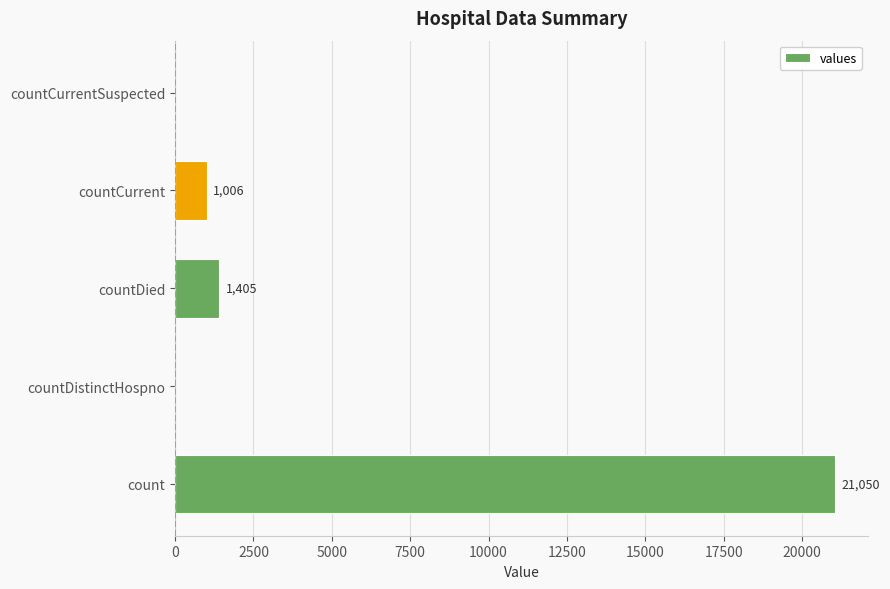

At which label is the value closest to 10525?

countDied